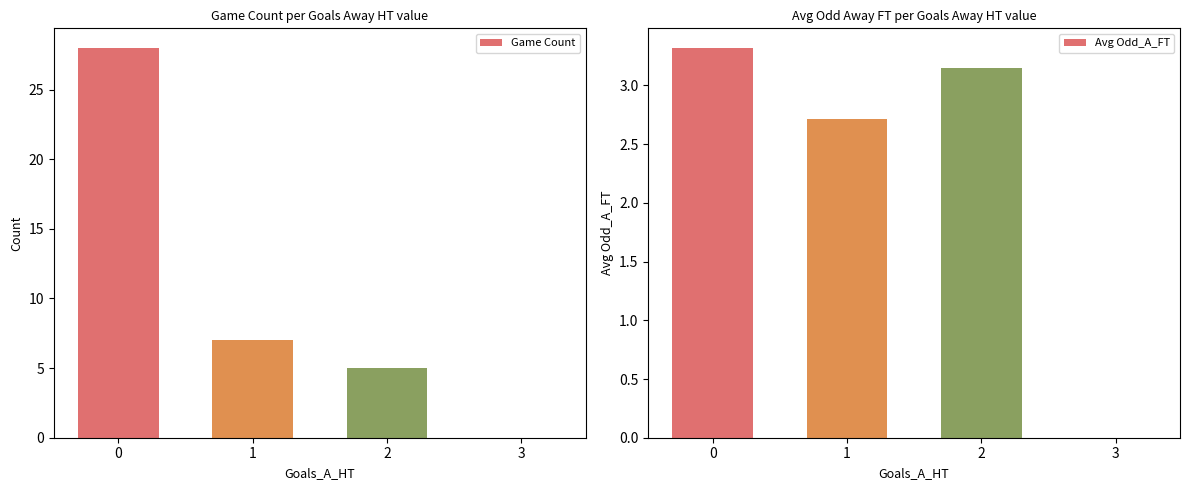

Rank the series by their maximum value, from lowest to highest.

Avg Odd_A_FT, Game Count